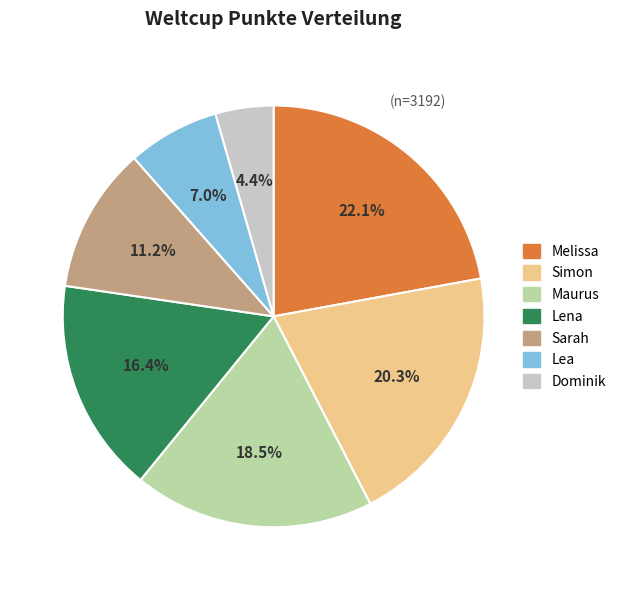

Count the number of slices in the pie.

7